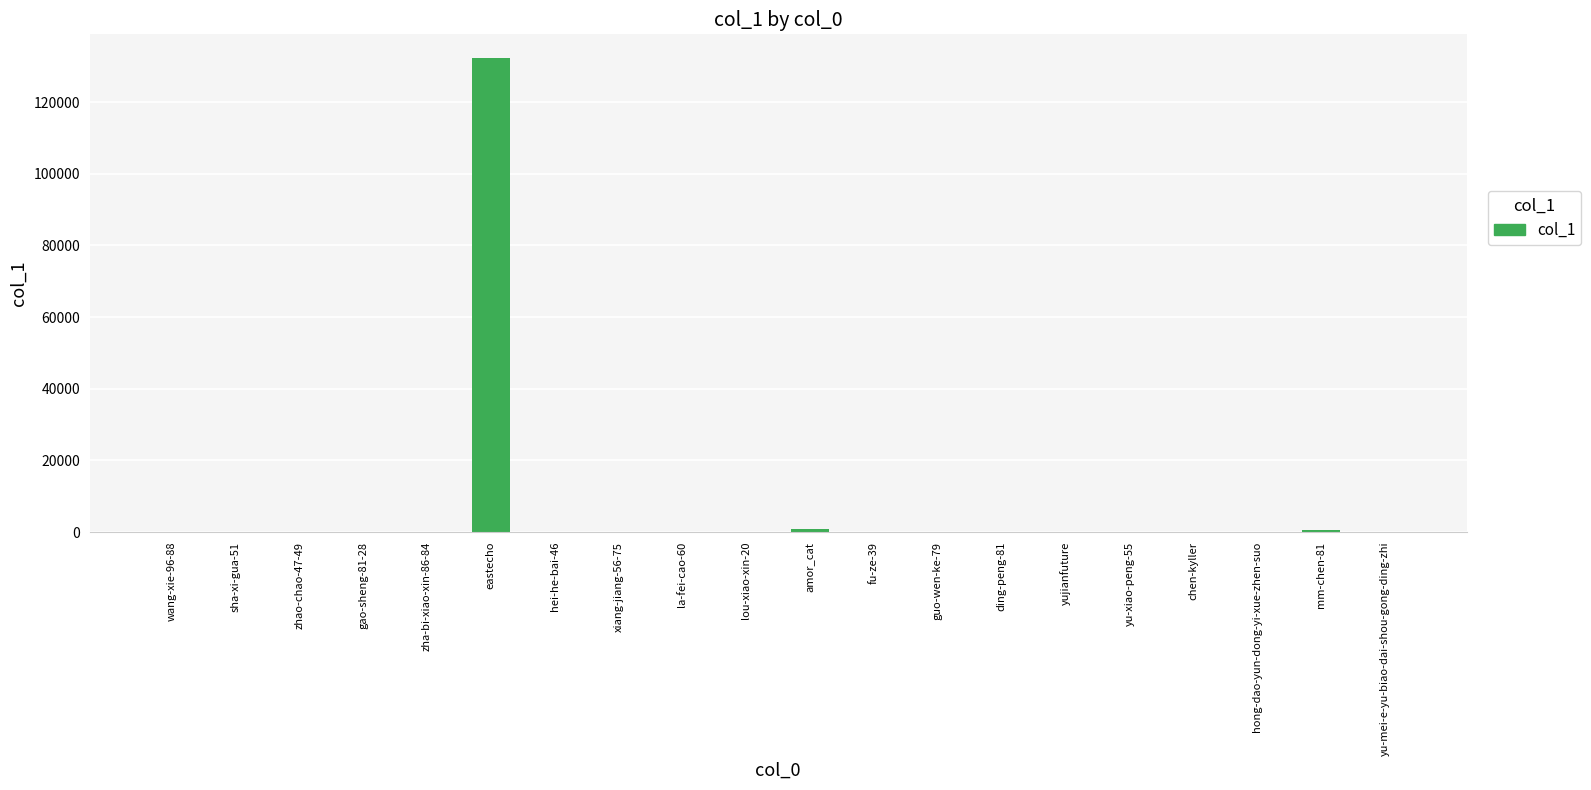

What is the sum of all values?

134198